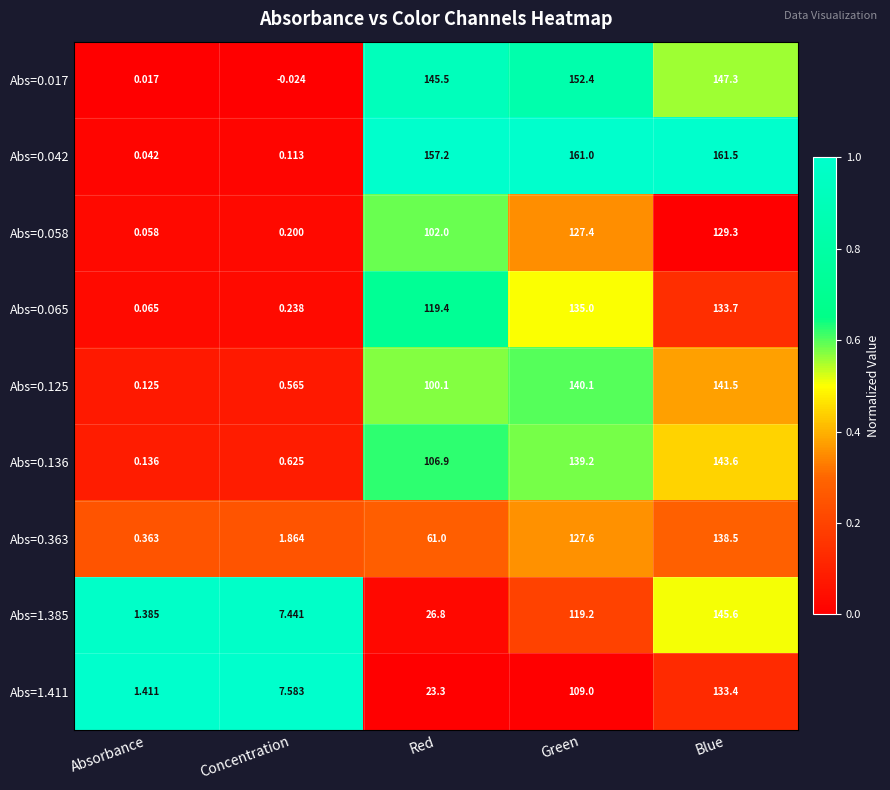

Which series has the largest range (max minus min)?

Abs=0.042